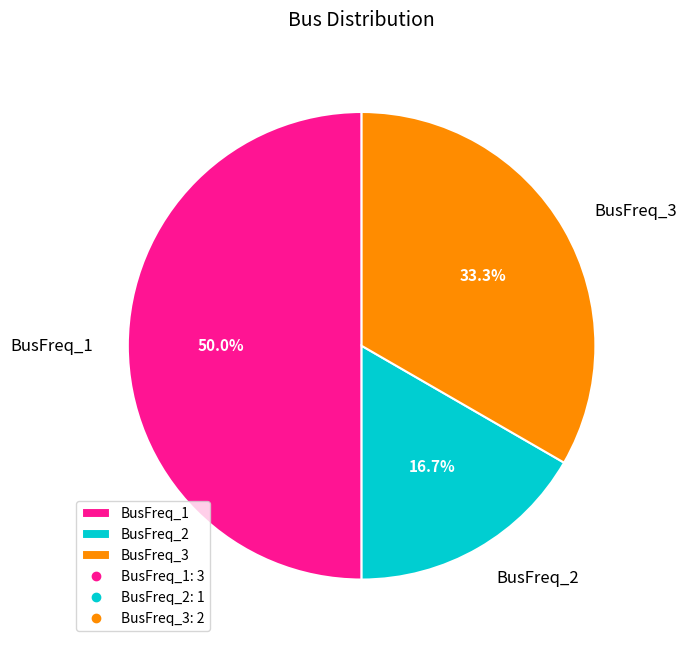

Which has a higher value, BusFreq_1 or BusFreq_3?

BusFreq_1